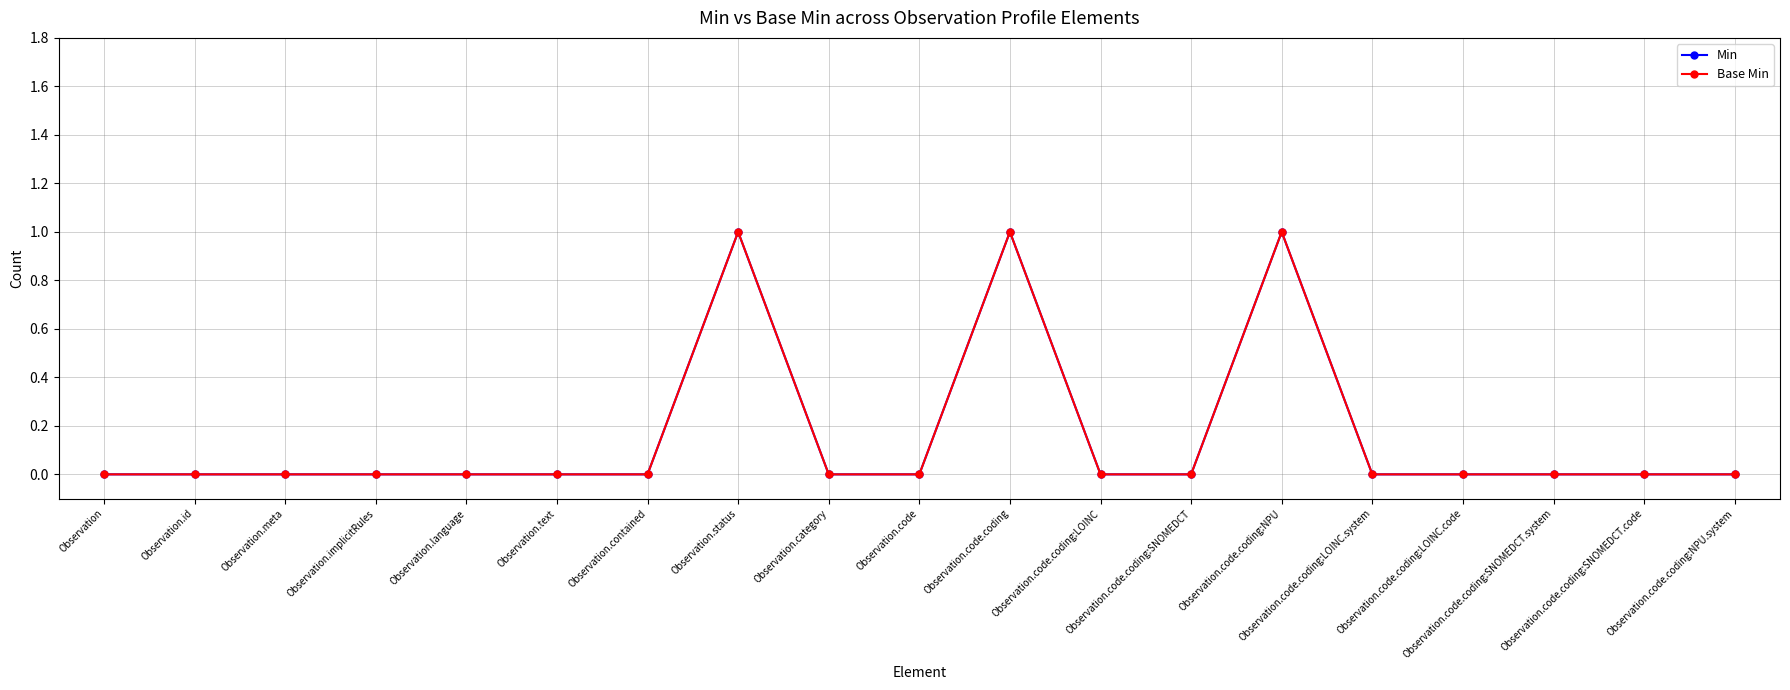

Rank the series by their maximum value, from lowest to highest.

Min, Base Min